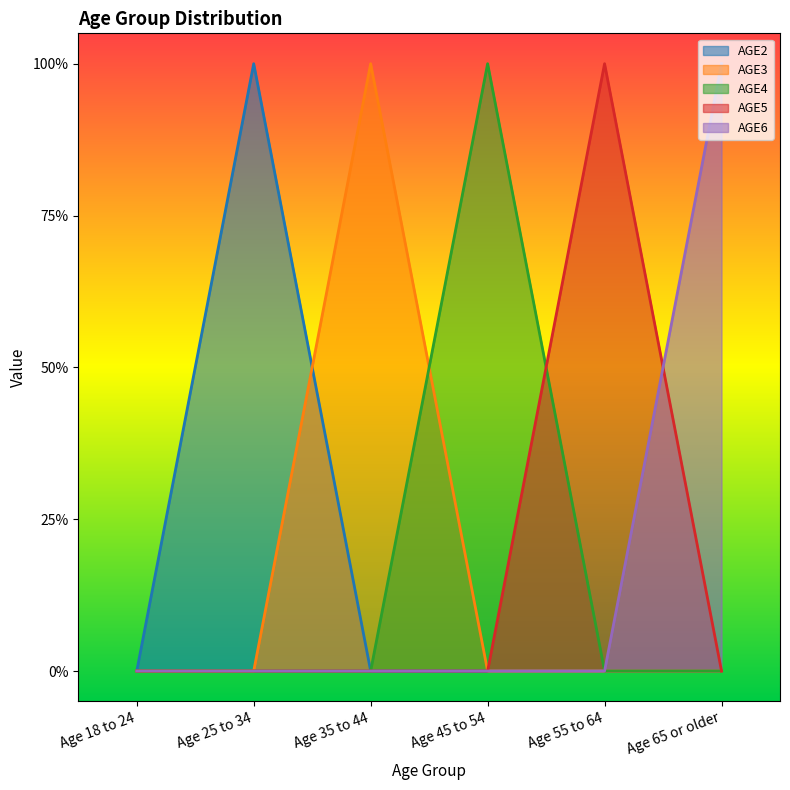

What is the approximate value of AGE6 at Age 65 or older?

1